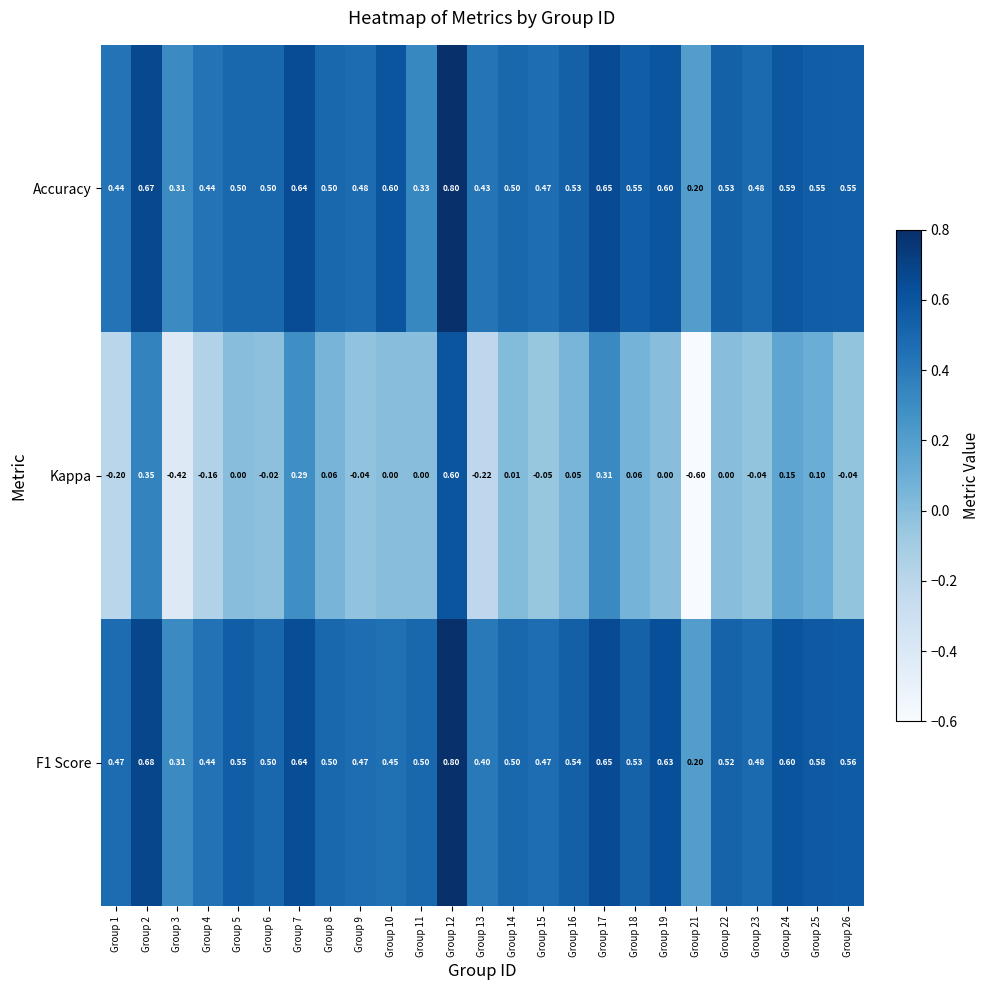

Count the number of data series in this chart.

3